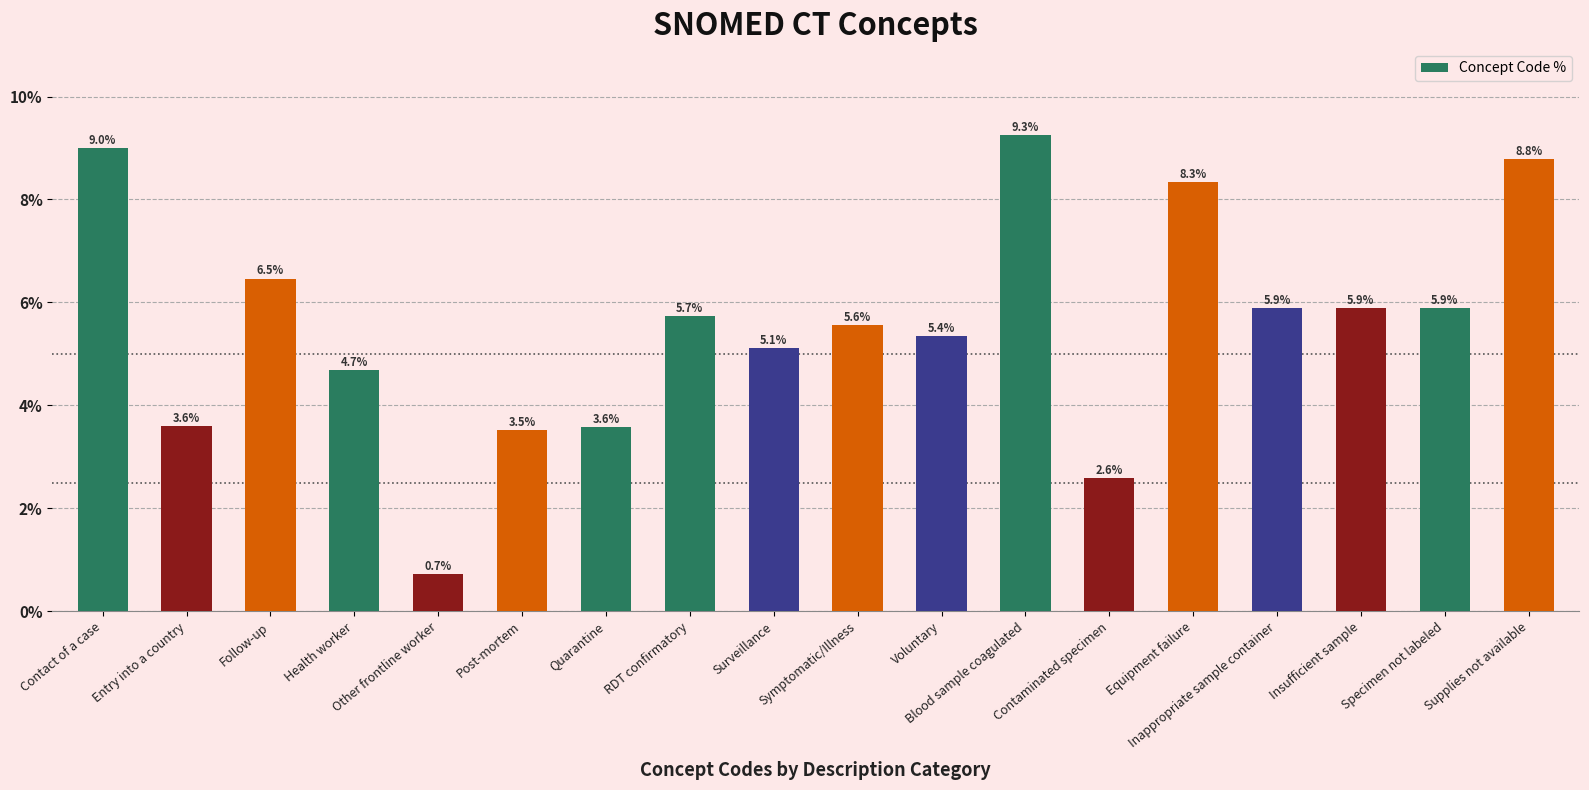

What is the approximate value at Blood sample coagulated?

9.3